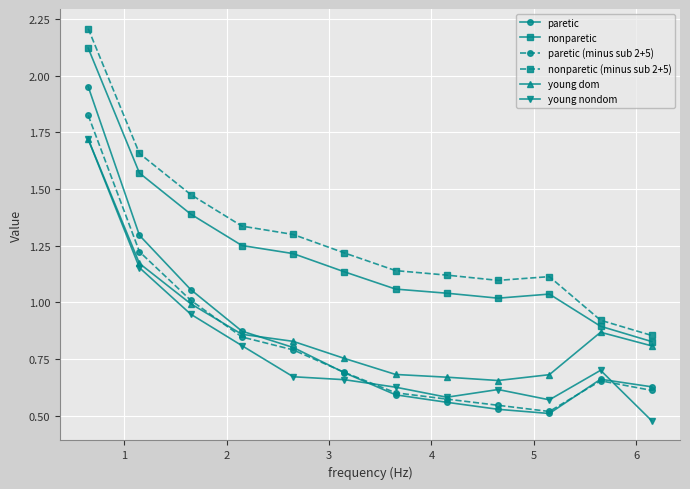

Which series has the largest range (max minus min)?

paretic